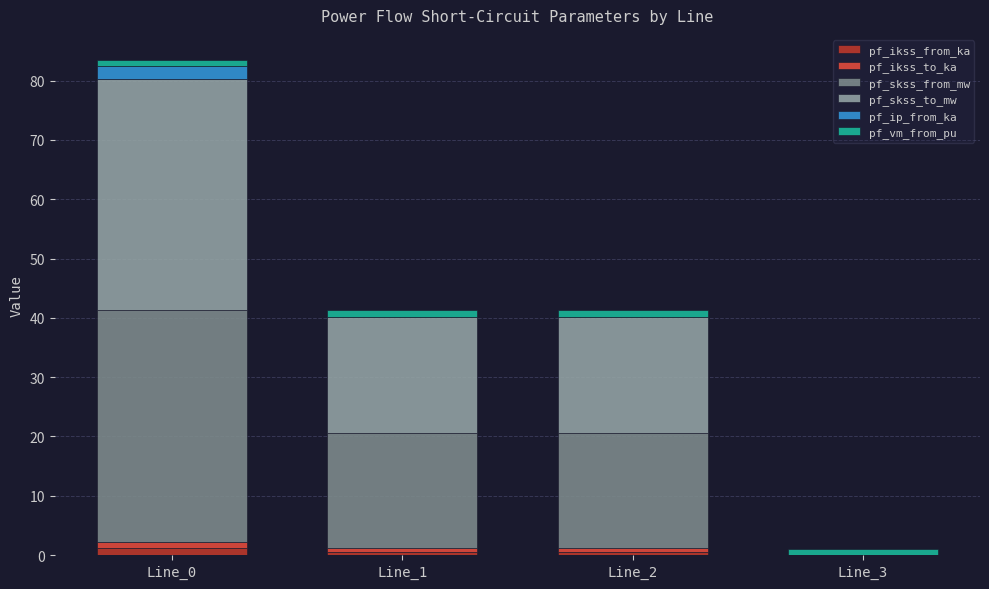

What are all the series names shown in the legend?

pf_ikss_from_ka, pf_ikss_to_ka, pf_skss_from_mw, pf_skss_to_mw, pf_ip_from_ka, pf_vm_from_pu